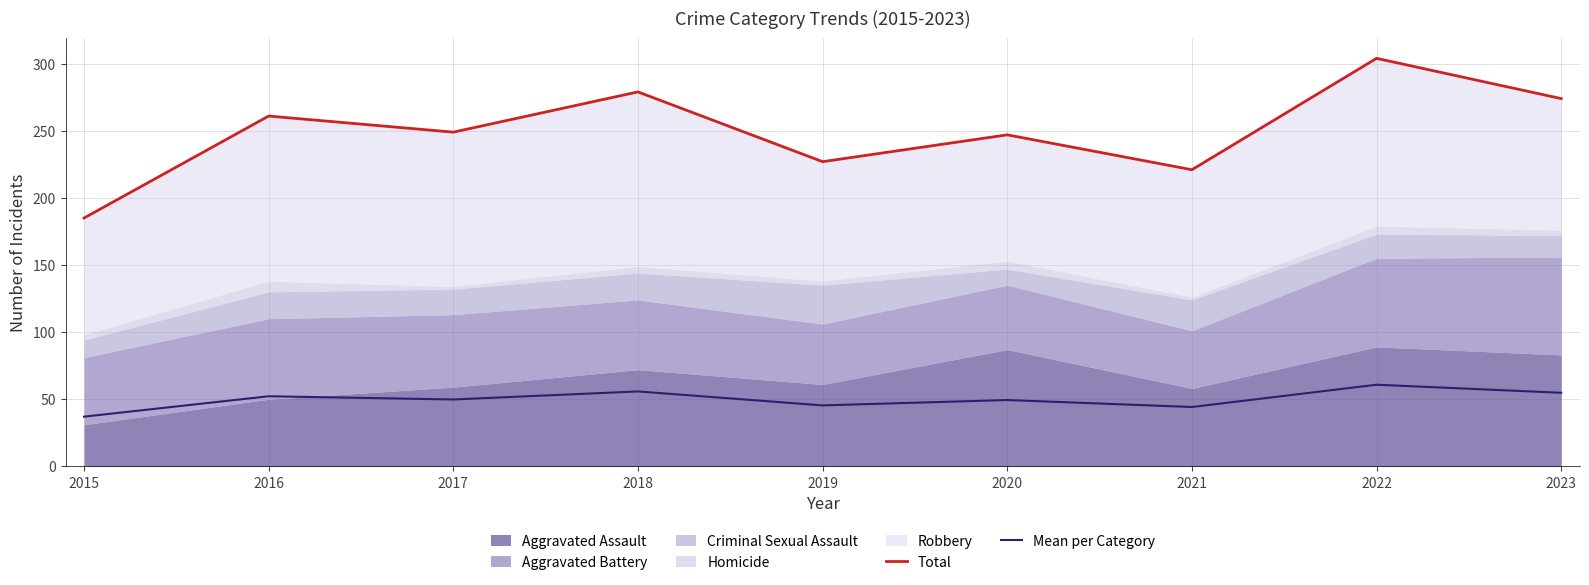

What is the spread (max minus min) of values at 2021?

176.8